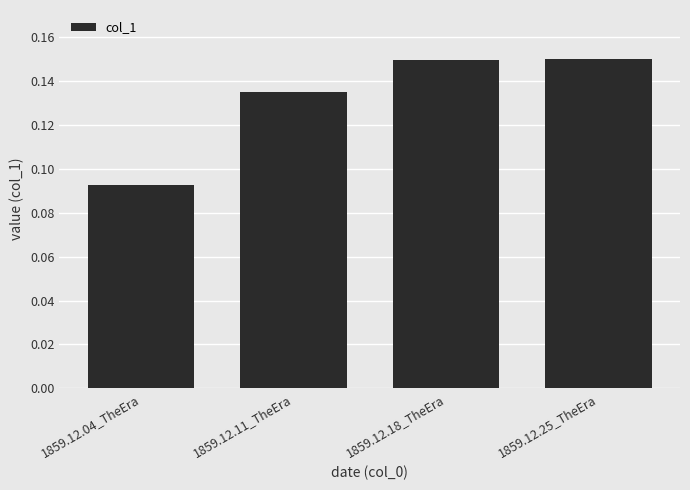

Is it true that the value at 1859.12.04_TheEra is 0.0?

False